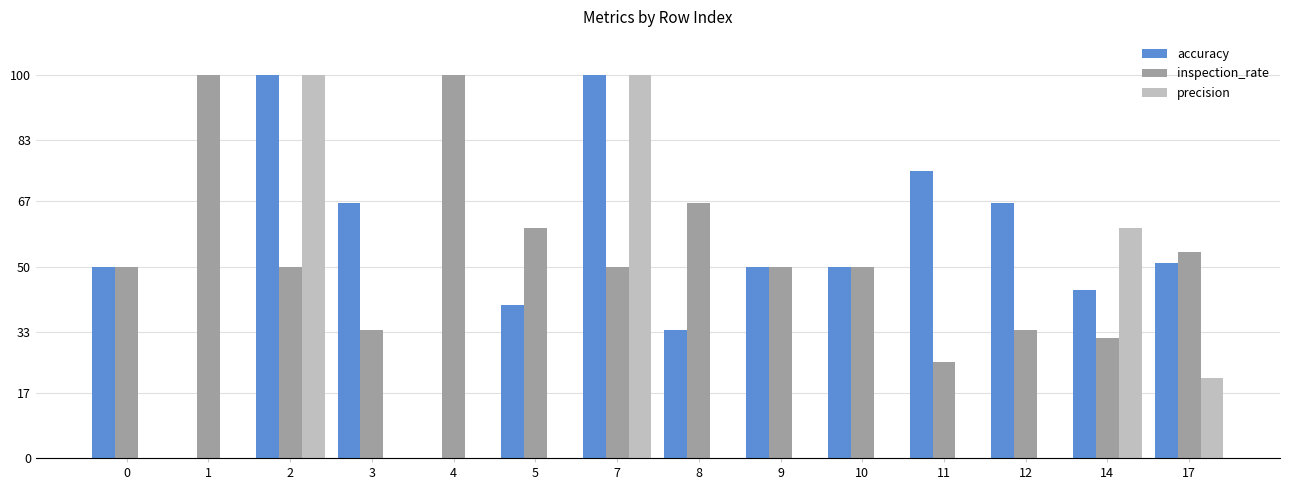

Between 4 and 1, which is larger?

4